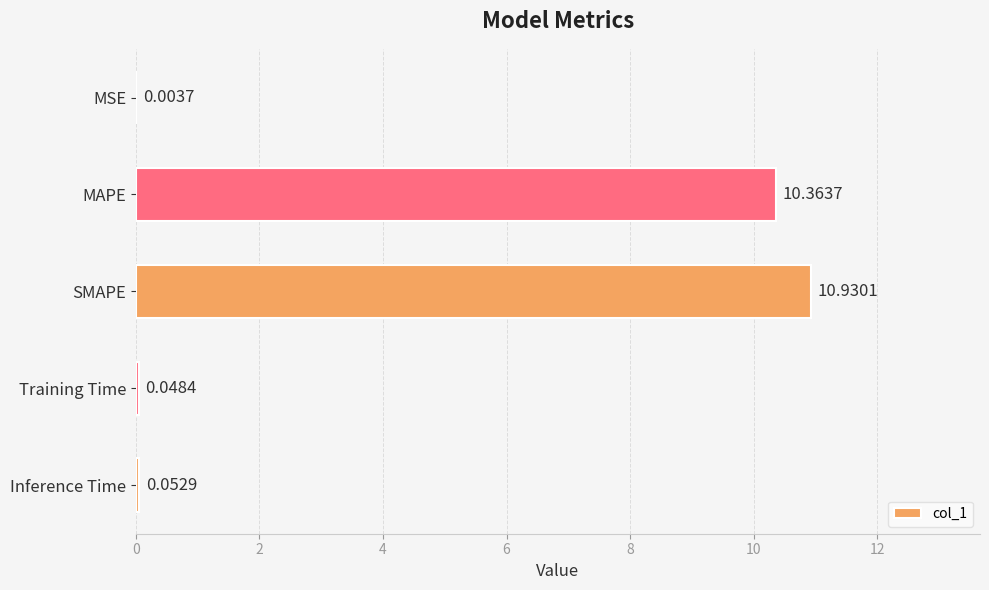

What is the sum of all values?

21.4